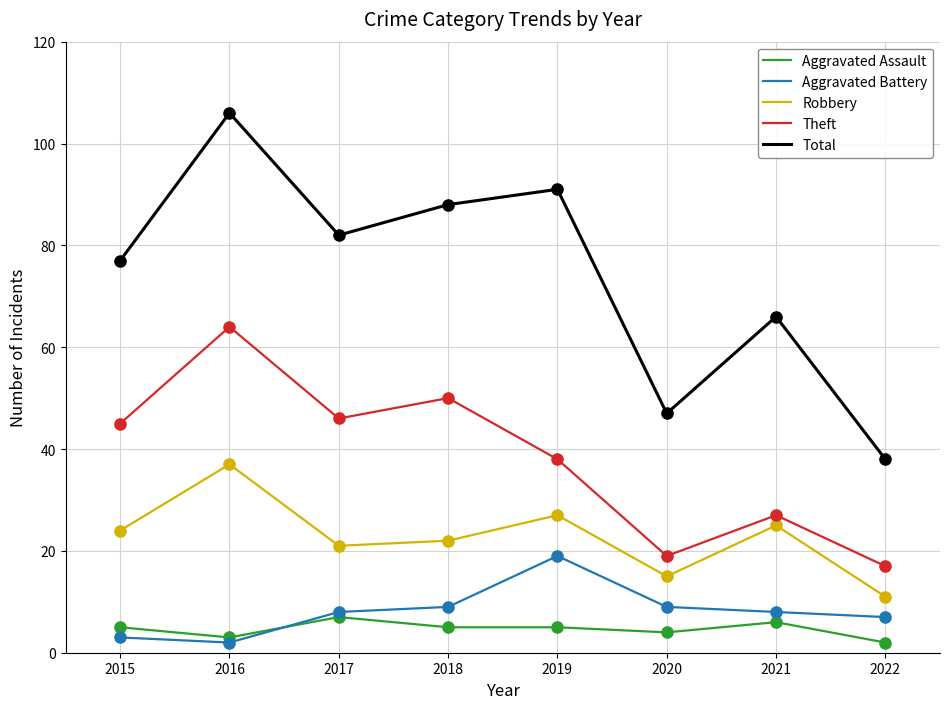

Which series has the largest total across all categories?

Total